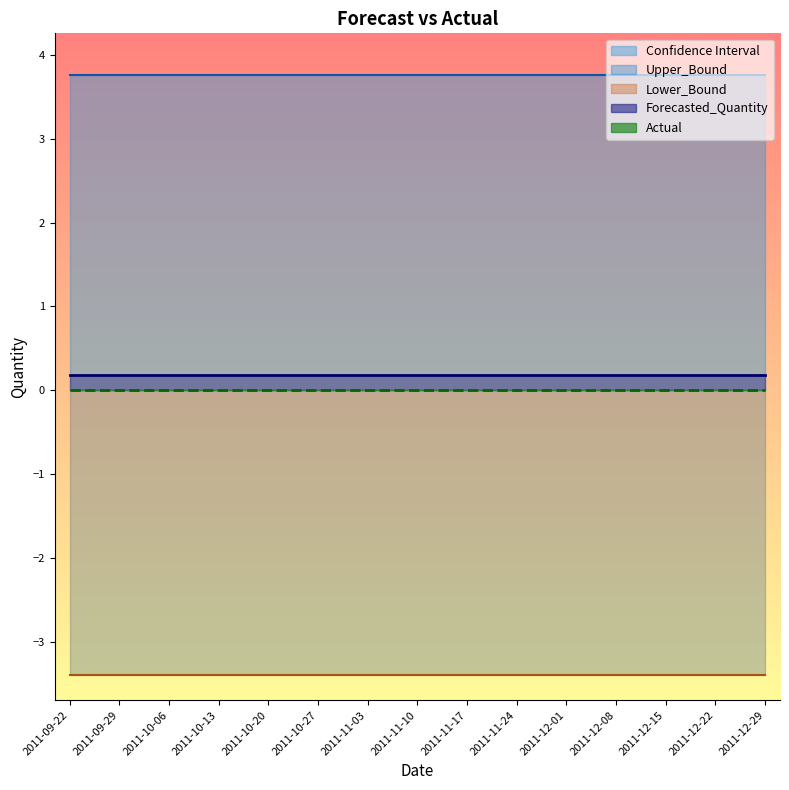

What is the total value across all series at 2011-11-17?

0.5